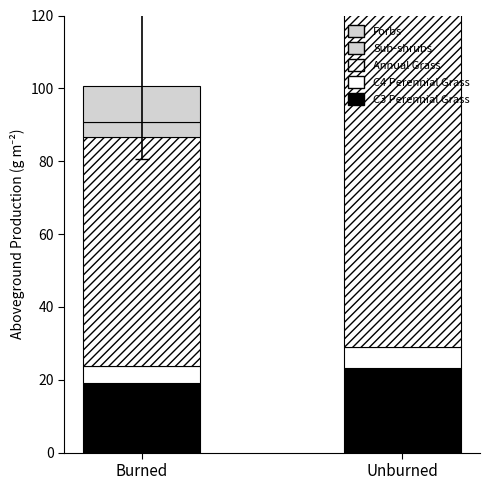

Is it true that C4 Perennial Grass equals 4.8 at Burned?

True